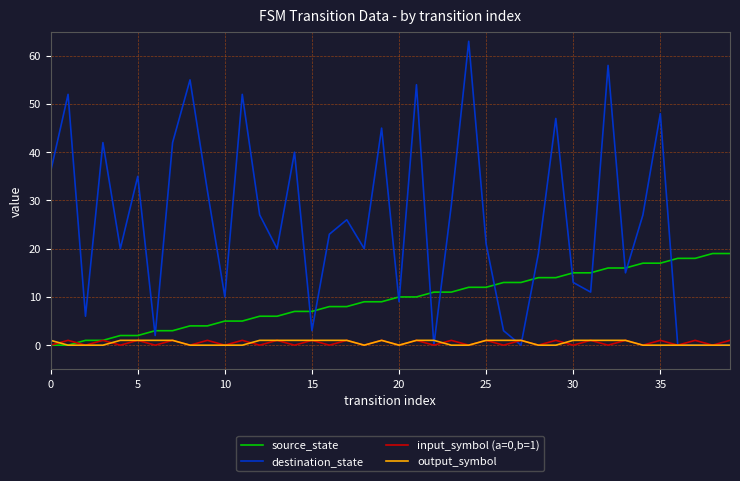

Which series has the widest spread of values?

destination_state